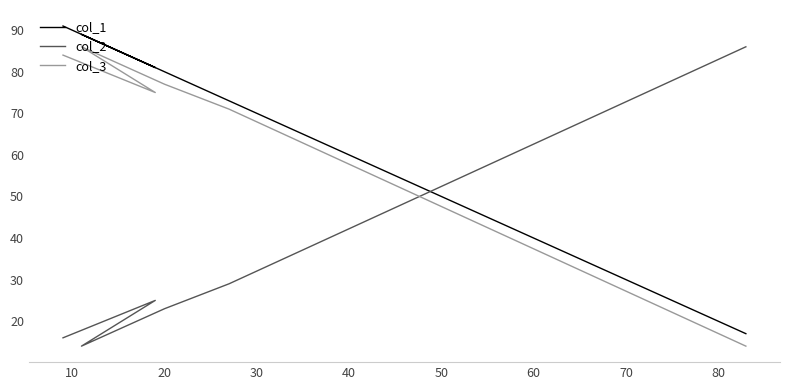

What is the sum of all col_3 values?

407